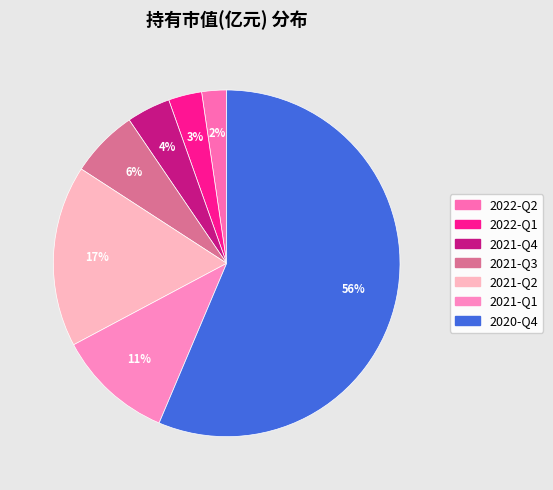

To the nearest percent, what is the difference between the largest and smallest slice percentages?

54%